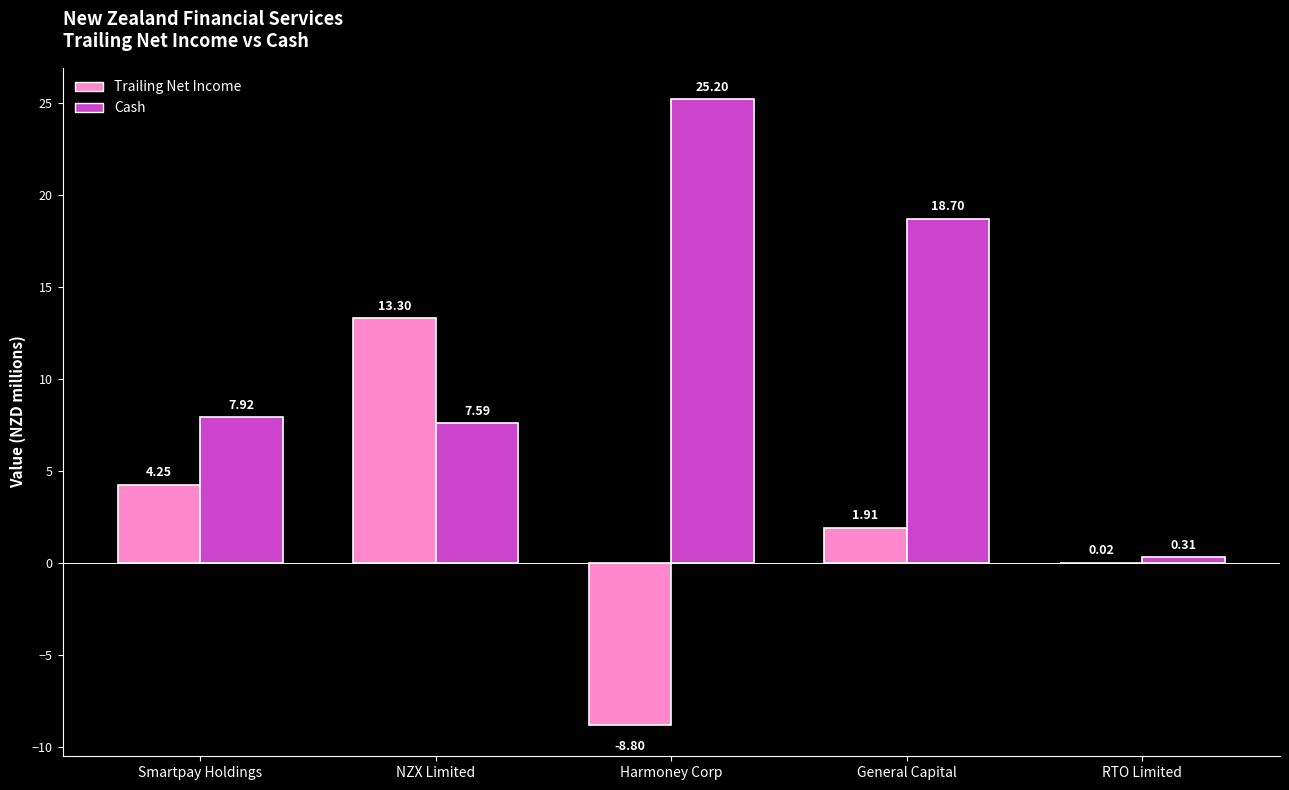

What is the sum of all Trailing Net Income values?

10.7